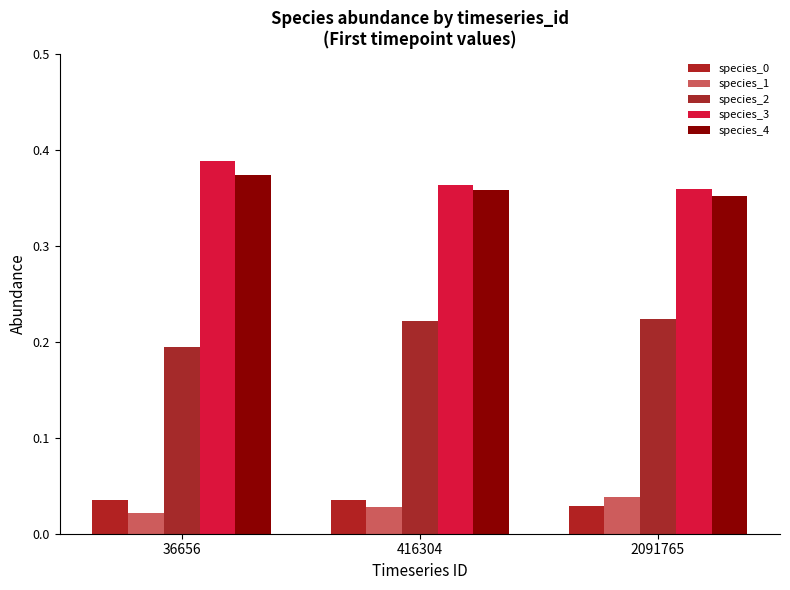

How many categories are shown in the chart?

3